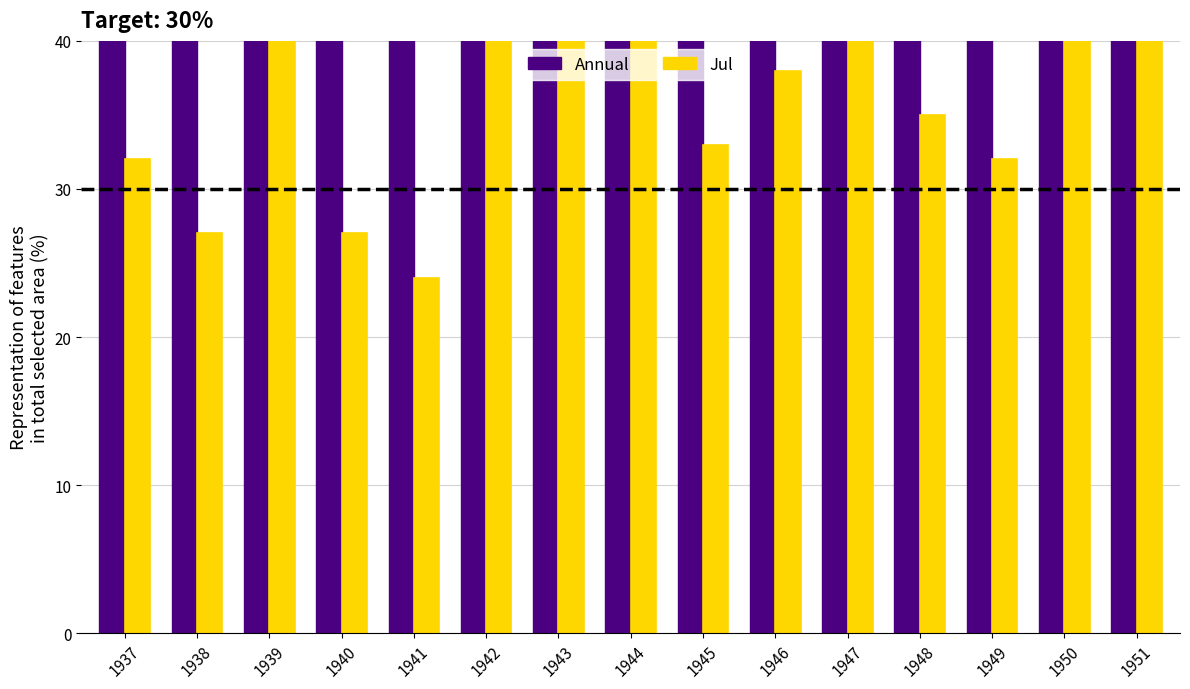

True or false: Annual has a value of 50 at 1946.

True